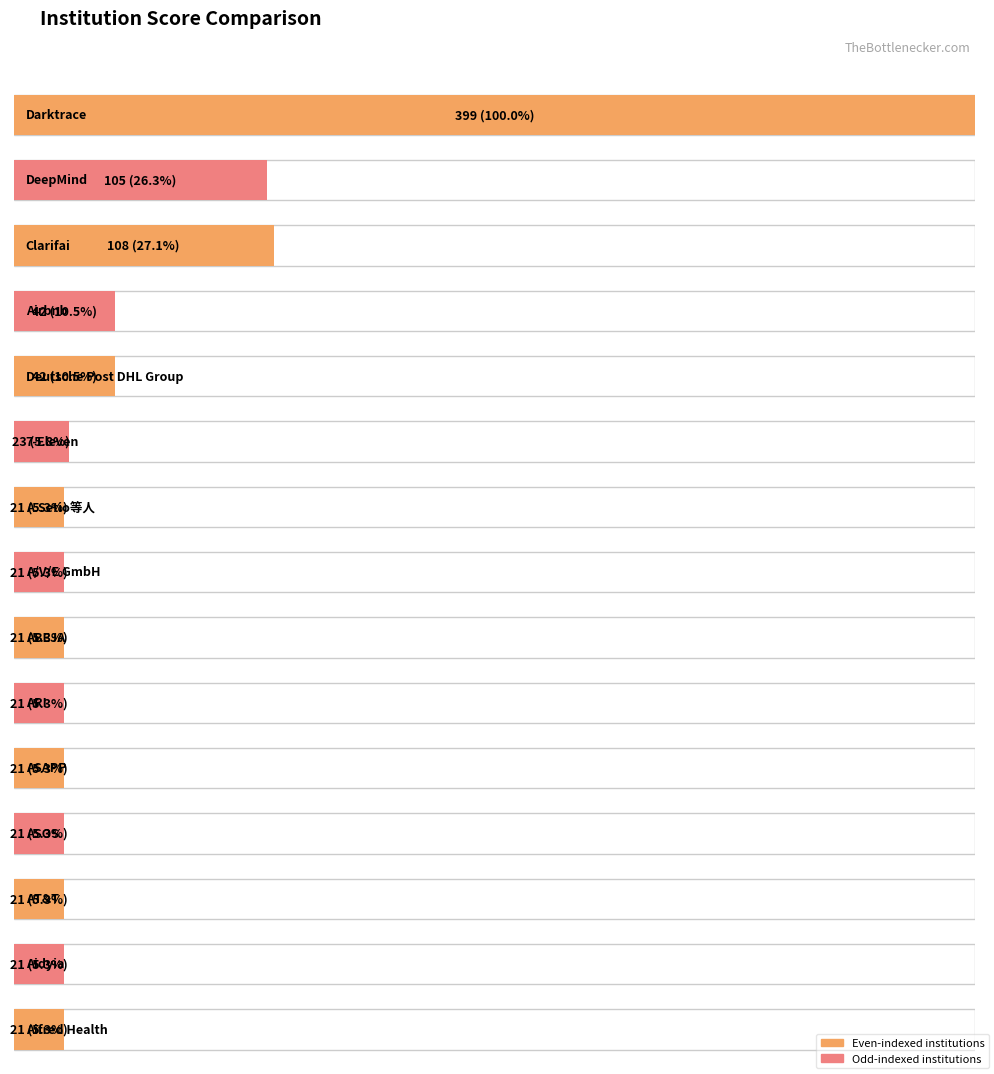

Reading right to left, what are all the values shown in this chart?

21	21	21	21	21	21	21	21	21	23	42	42	108	105	399